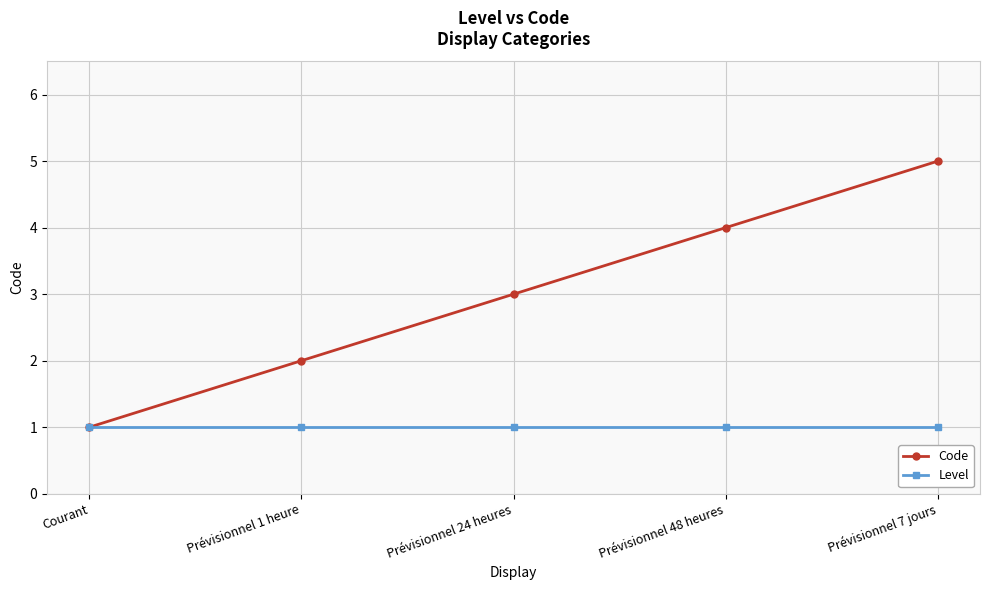

What value does the Code series have at Prévisionnel 48 heures?

4